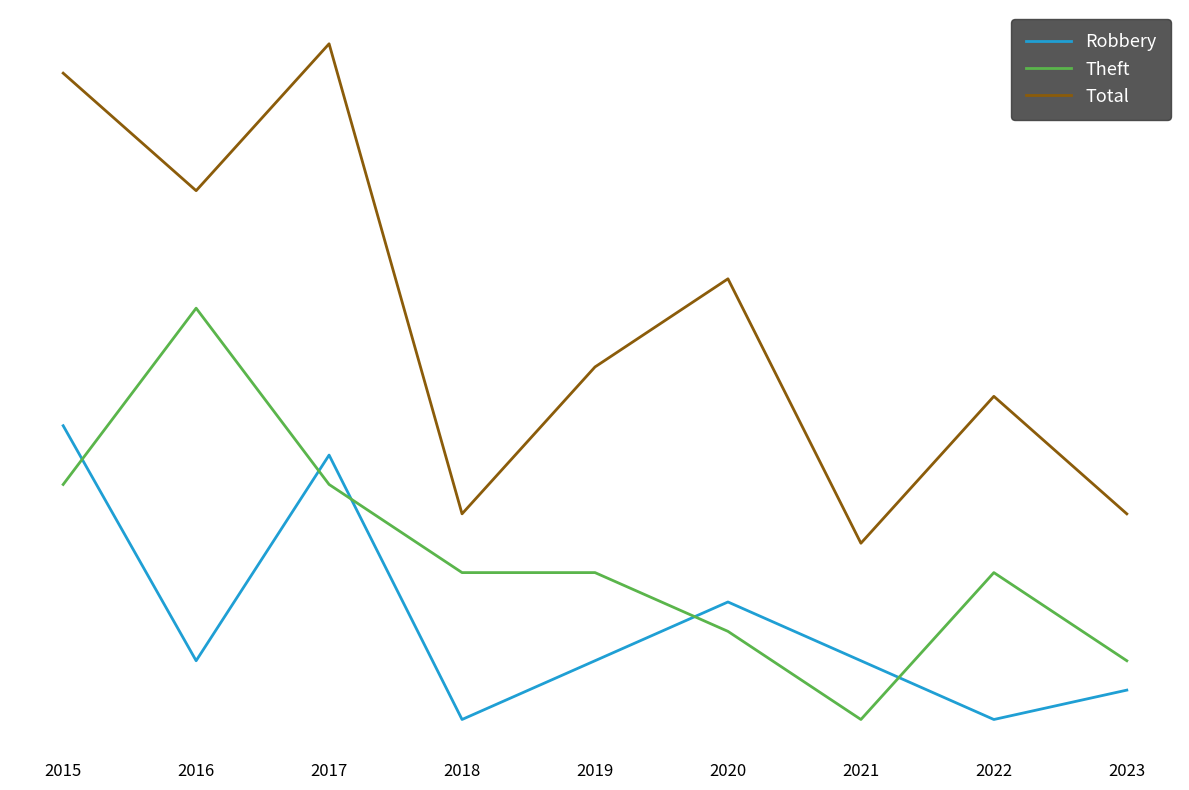

What are all the series names shown in the legend?

Robbery, Theft, Total